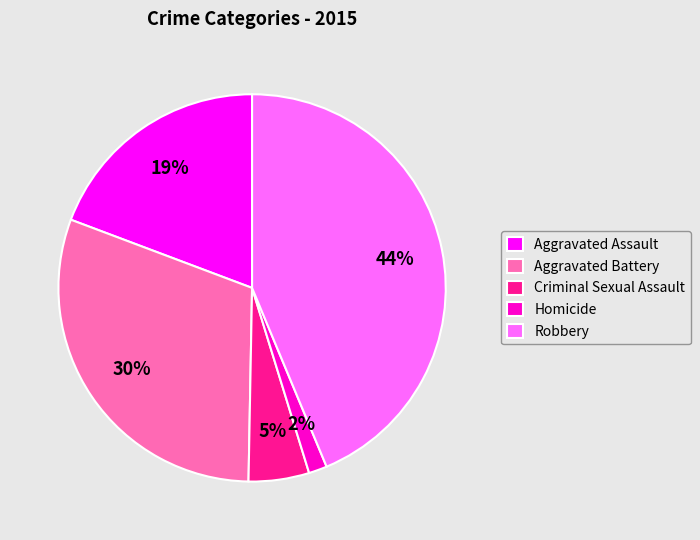

Is there a majority slice in this chart?

No